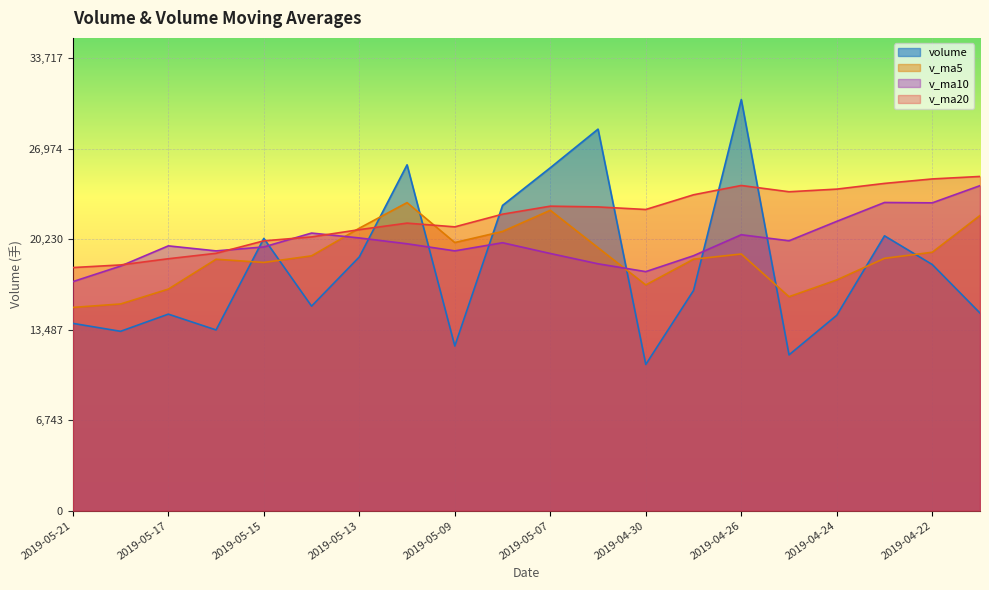

What is the label of the 14th point from the right?

2019-05-13